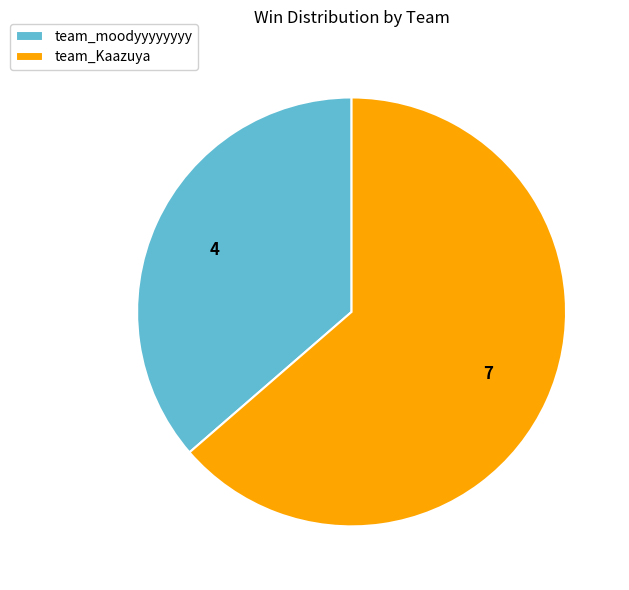

Which category has the biggest portion of the pie?

team_Kaazuya